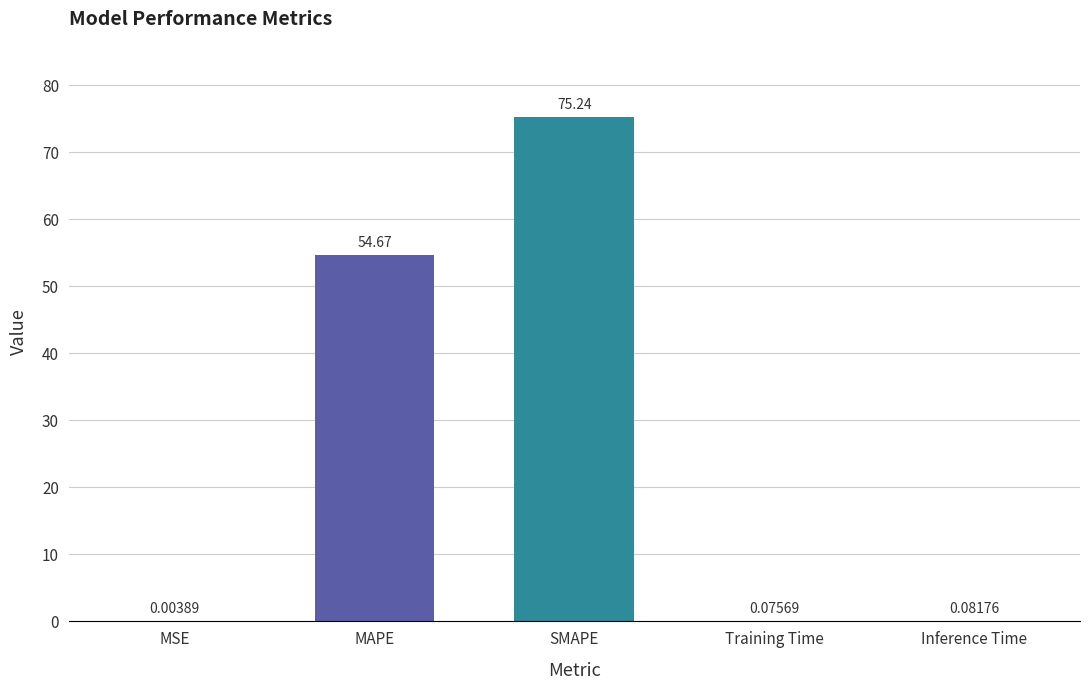

Where is the data nearest to the value 37?

MAPE